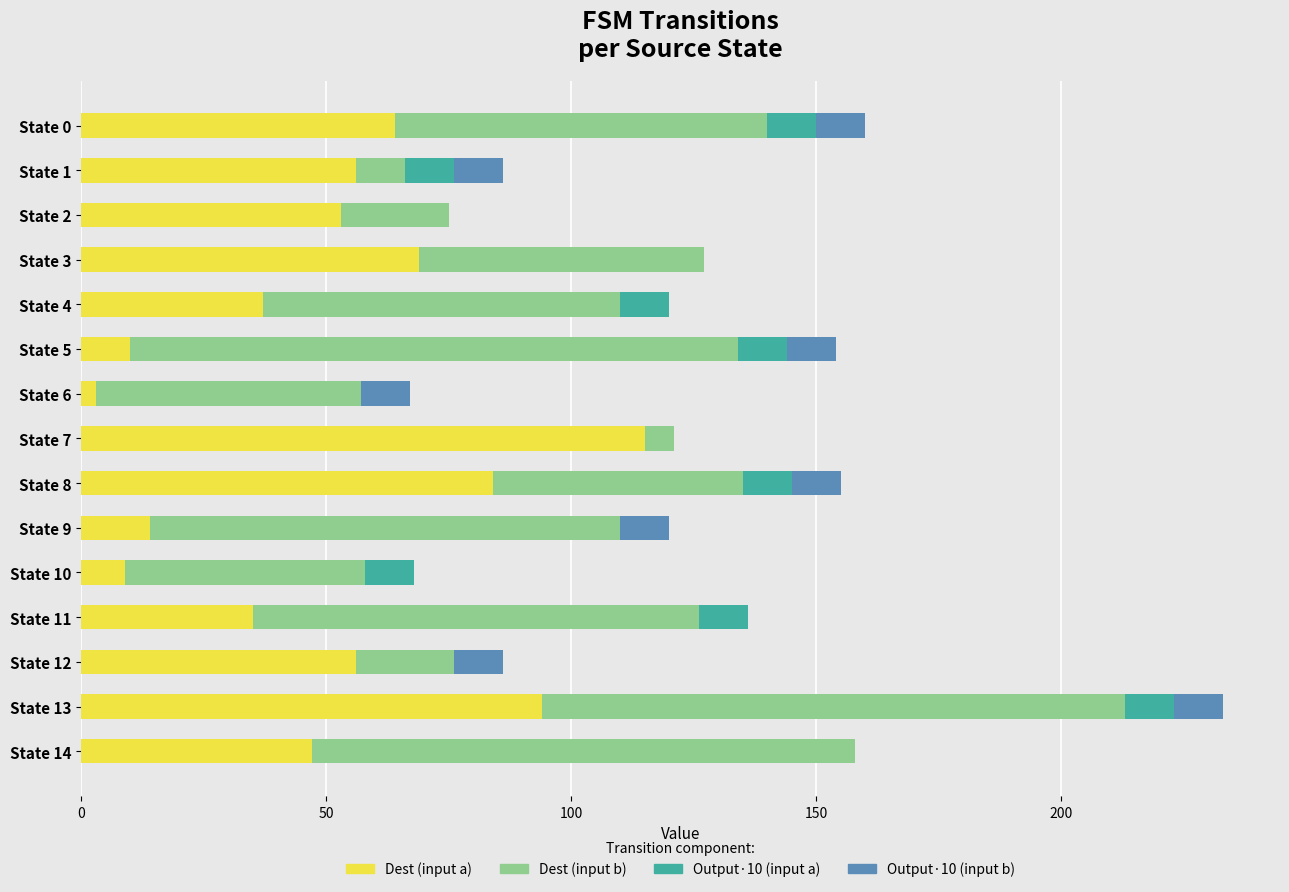

Is it true that Dest (input a) equals 84 at State 12?

False